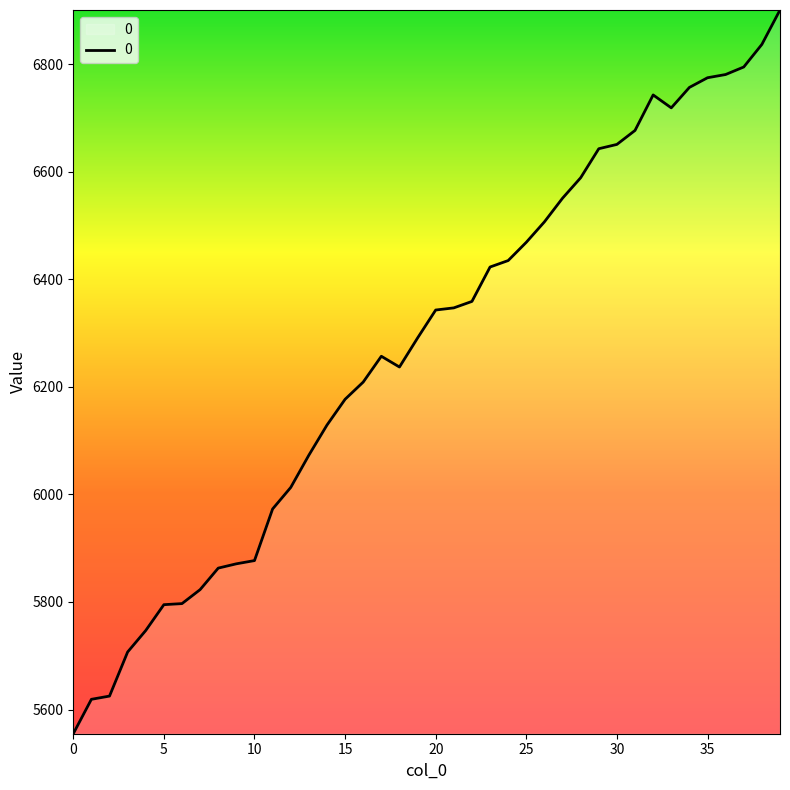

What is the minimum value shown in the chart?

5555